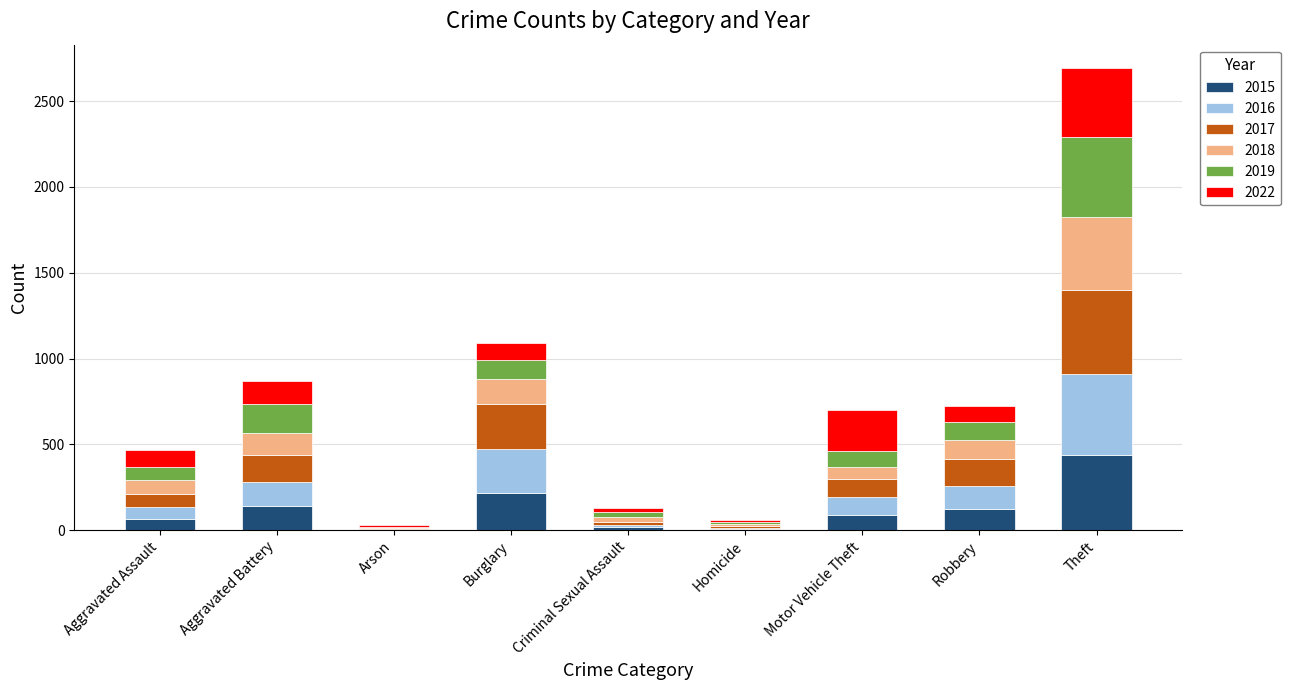

What is the total value across all series at Burglary?

1093